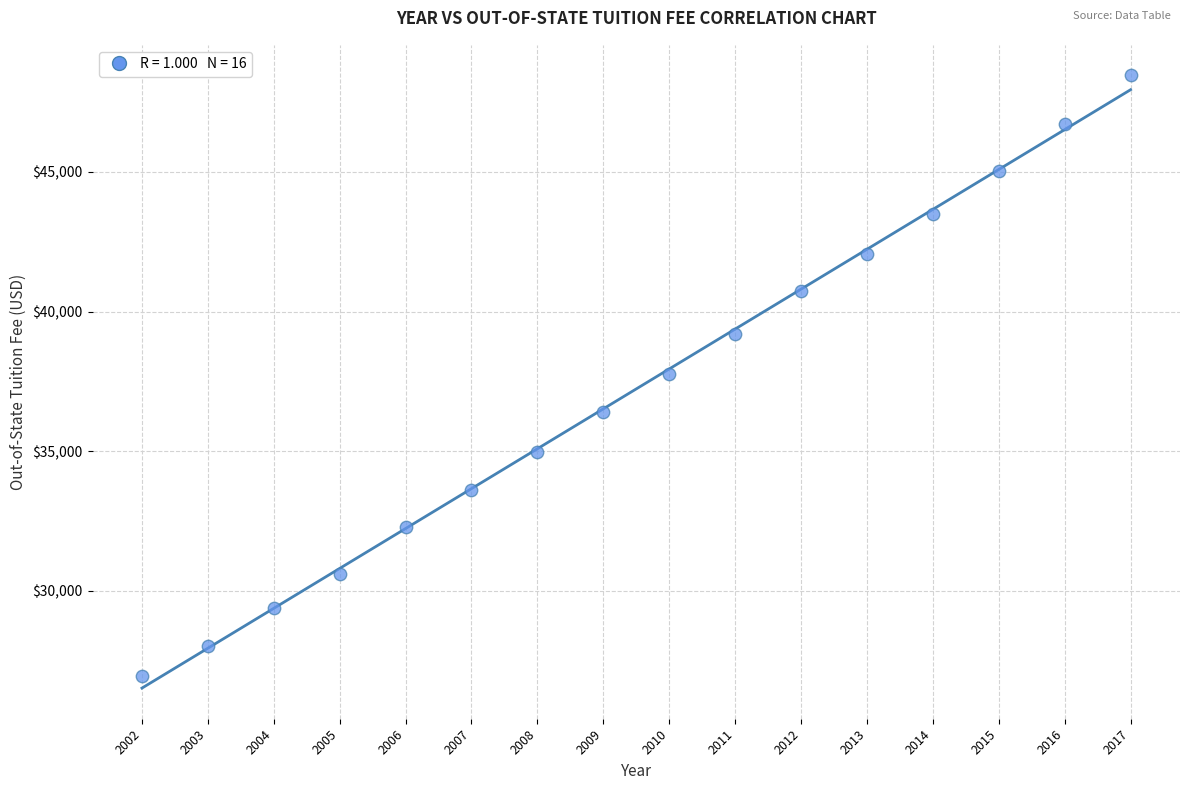

What is the range of X values (max minus min)?

15